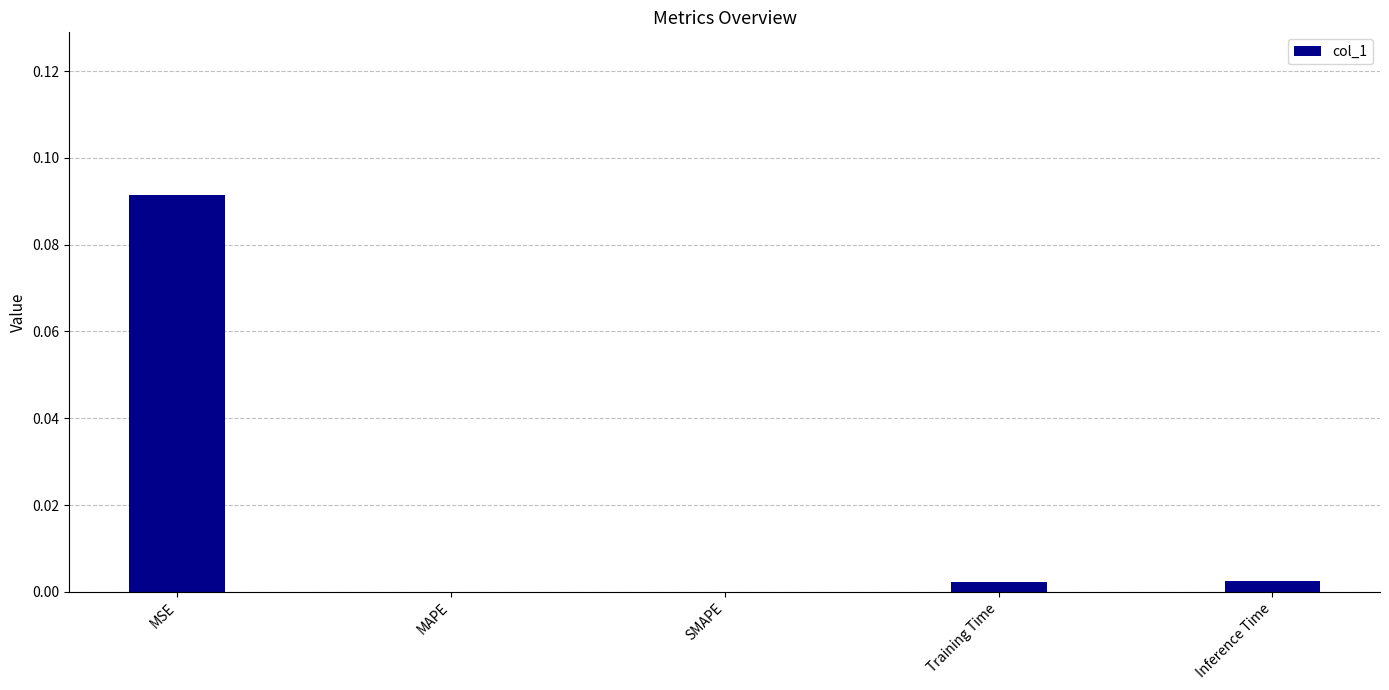

Which has a higher value, MAPE or MSE?

MSE